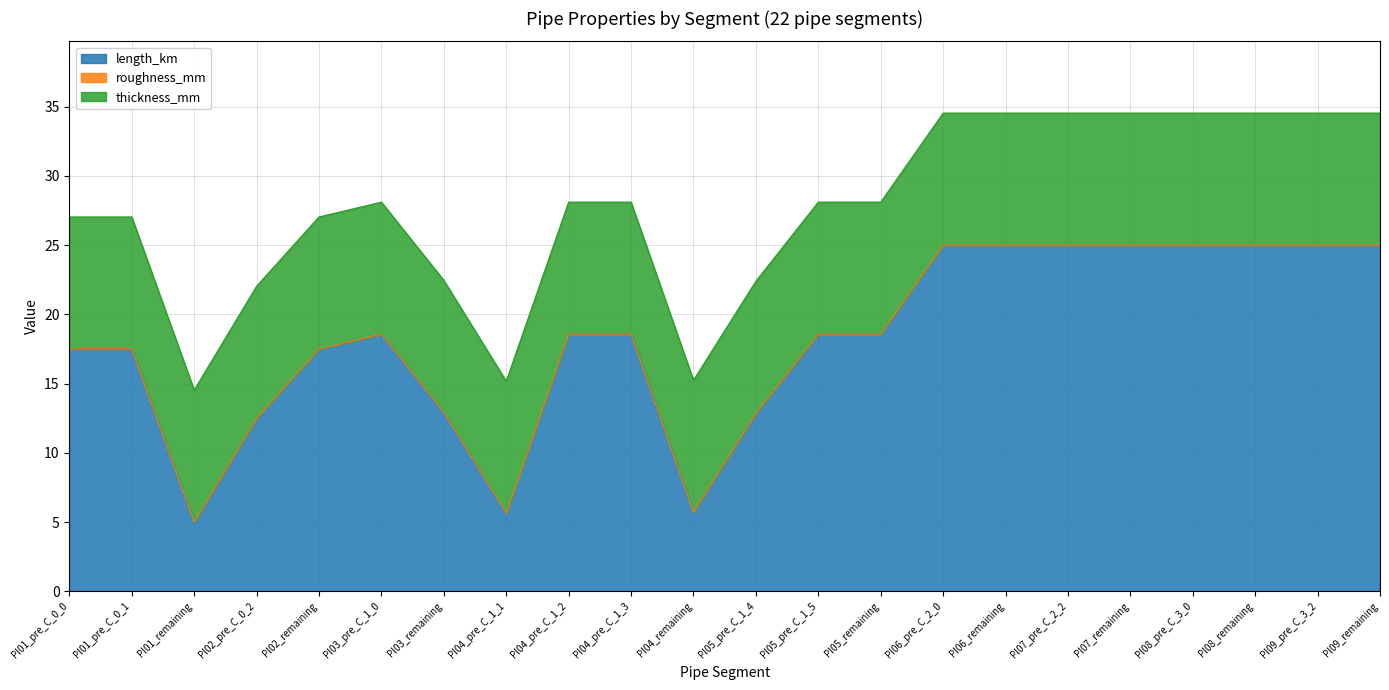

In length_km, how many points are higher than both neighbors (excluding endpoints)?

3